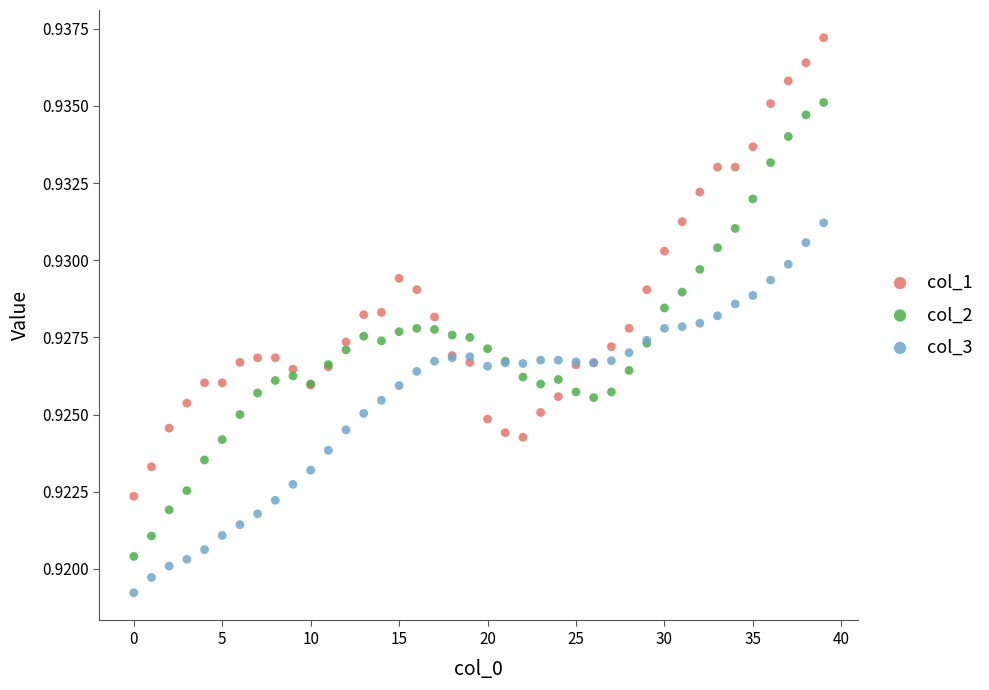

Which series contains the lowest Y value?

col_3